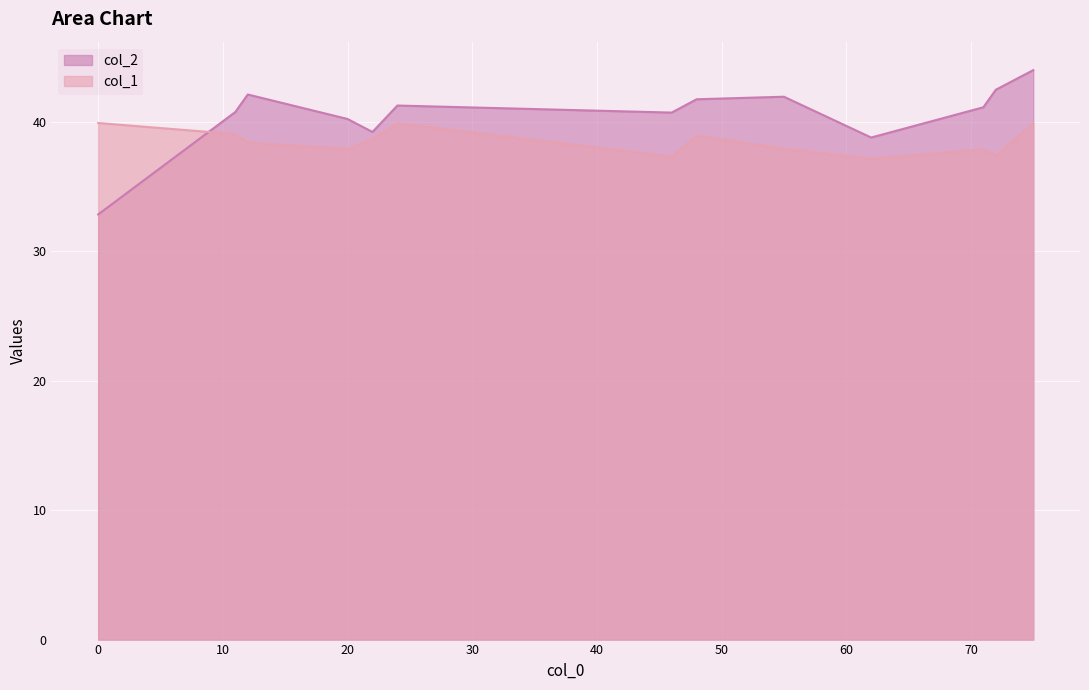

What are all the series names shown in the legend?

col_2, col_1